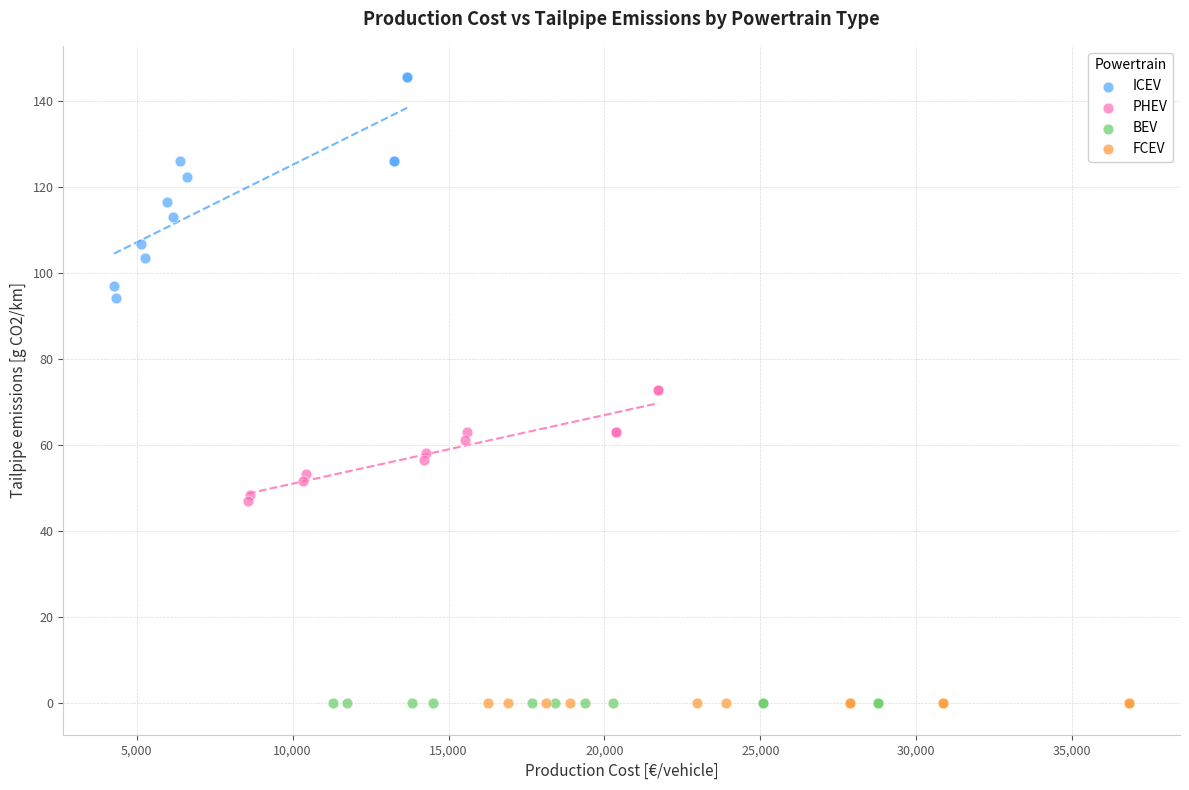

Which series contains the highest Y value?

ICEV